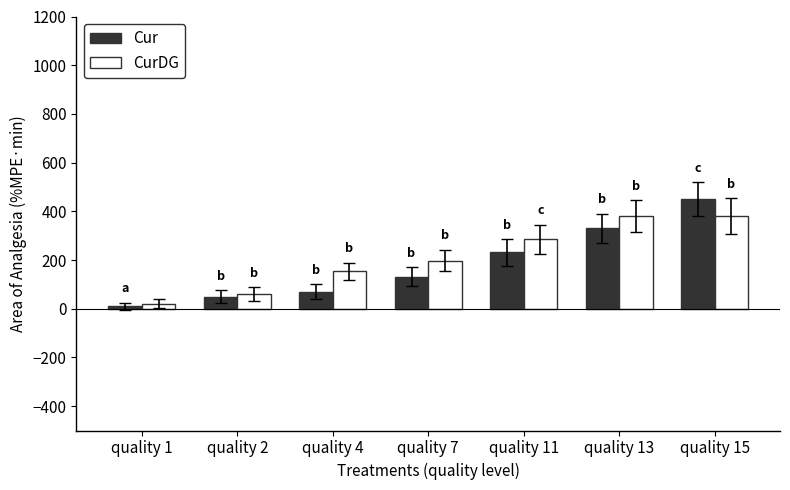

Rank the series at quality 13 from highest to lowest value.

CurDG, Cur